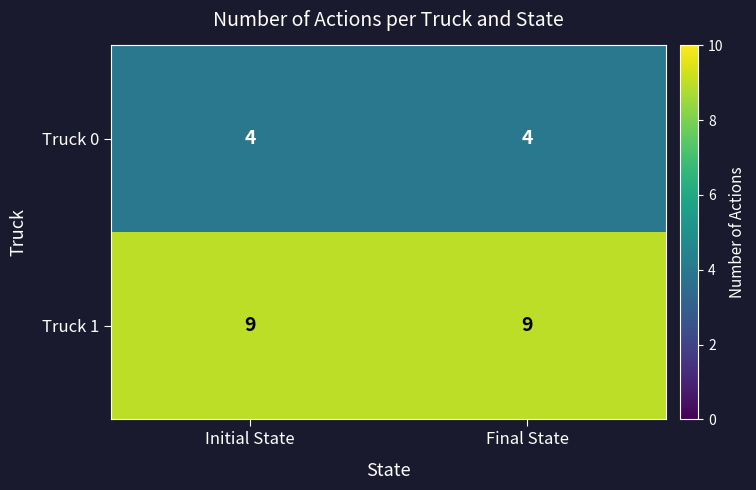

Which series has the largest total across all categories?

Truck 1